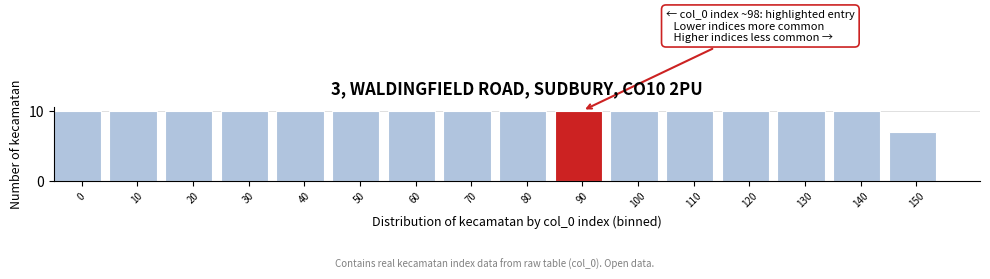

Reading left to right, list all the values displayed in this chart.

10	10	10	10	10	10	10	10	10	10	10	10	10	10	10	7